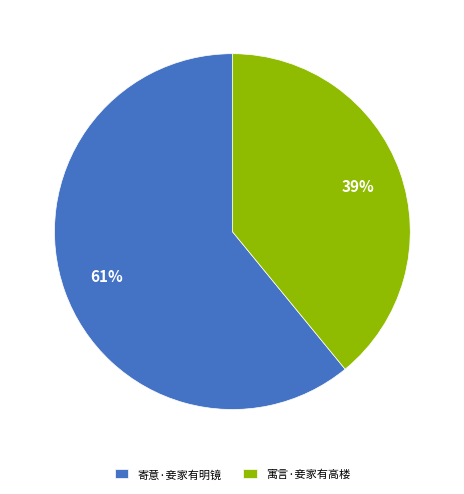

What is the smallest slice in the pie chart?

寓言·妾家有高楼